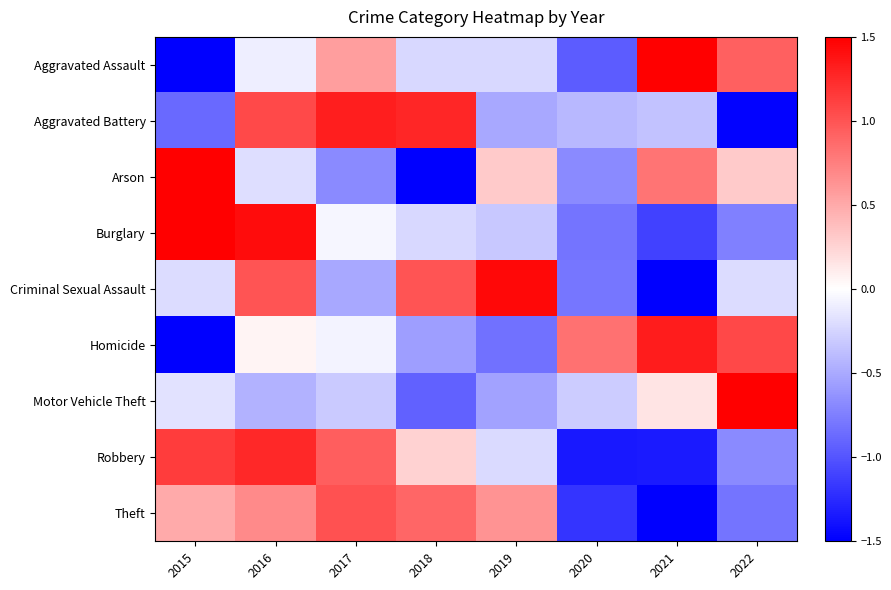

Reading left to right, extract all data points from this chart.

Aggravated Assault: 2015=-1.5	2016=-0.1	2017=0.6	2018=-0.2	2019=-0.2	2020=-1.0	2021=1.5	2022=0.9
Aggravated Battery: 2015=-0.9	2016=1.1	2017=1.3	2018=1.3	2019=-0.5	2020=-0.4	2021=-0.4	2022=-1.5
Arson: 2015=1.5	2016=-0.2	2017=-0.7	2018=-1.5	2019=0.3	2020=-0.7	2021=0.8	2022=0.3
Burglary: 2015=1.5	2016=1.4	2017=-0.0	2018=-0.2	2019=-0.3	2020=-0.8	2021=-1.1	2022=-0.7
Criminal Sexual Assault: 2015=-0.2	2016=1.0	2017=-0.5	2018=1.0	2019=1.4	2020=-0.8	2021=-1.5	2022=-0.2
Homicide: 2015=-1.5	2016=0.1	2017=-0.1	2018=-0.6	2019=-0.8	2020=0.8	2021=1.3	2022=1.1
Motor Vehicle Theft: 2015=-0.2	2016=-0.4	2017=-0.3	2018=-0.9	2019=-0.5	2020=-0.3	2021=0.2	2022=1.5
Robbery: 2015=1.1	2016=1.3	2017=0.9	2018=0.3	2019=-0.2	2020=-1.4	2021=-1.3	2022=-0.7
Theft: 2015=0.5	2016=0.7	2017=1.0	2018=0.9	2019=0.6	2020=-1.2	2021=-1.5	2022=-0.8